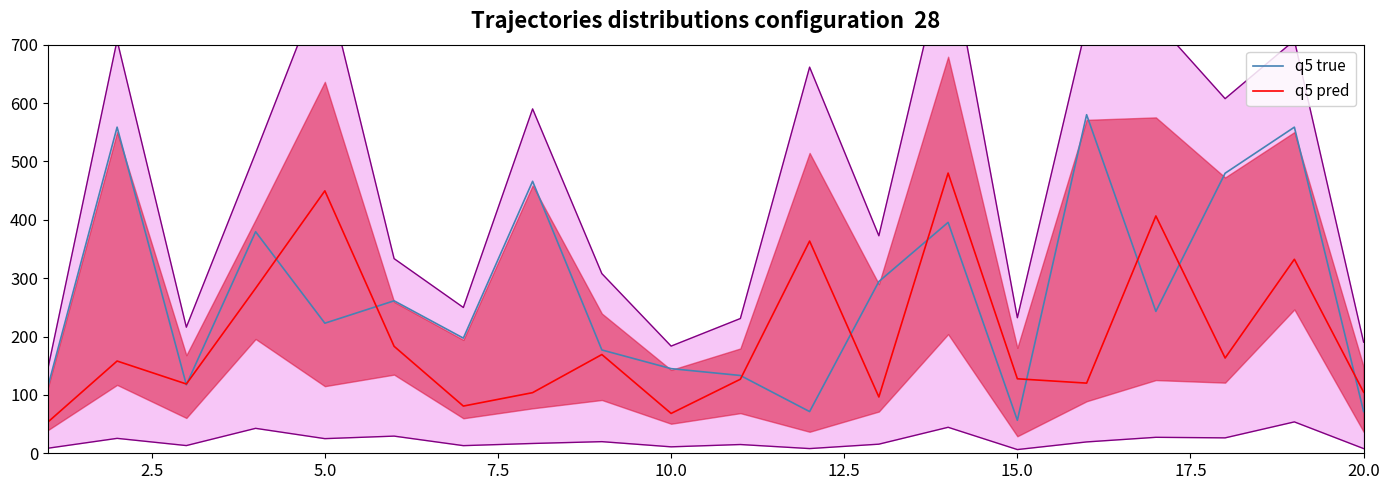

What is the maximum value for q5 true?

580.0